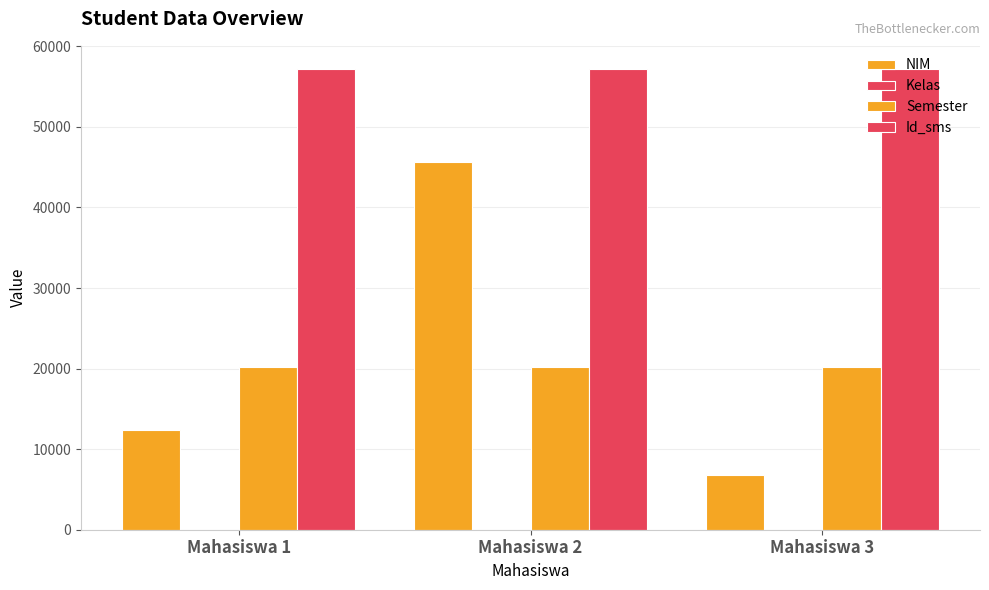

What is the sum of the Semester values at Mahasiswa 3 and Mahasiswa 2?

40284